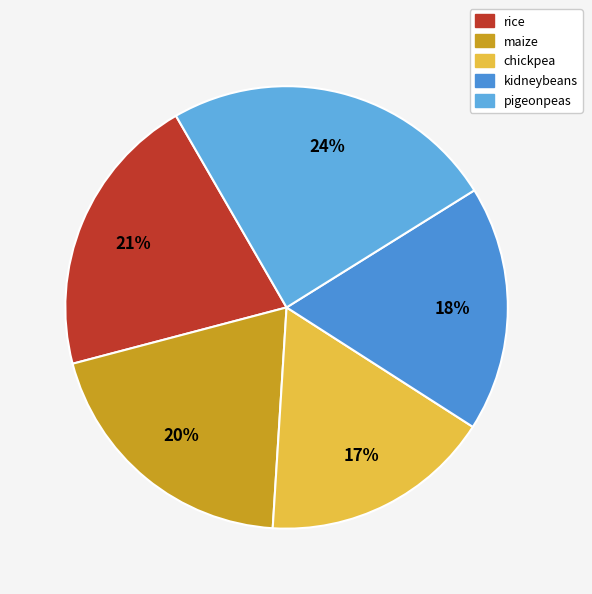

Which category has the smallest portion of the pie?

chickpea